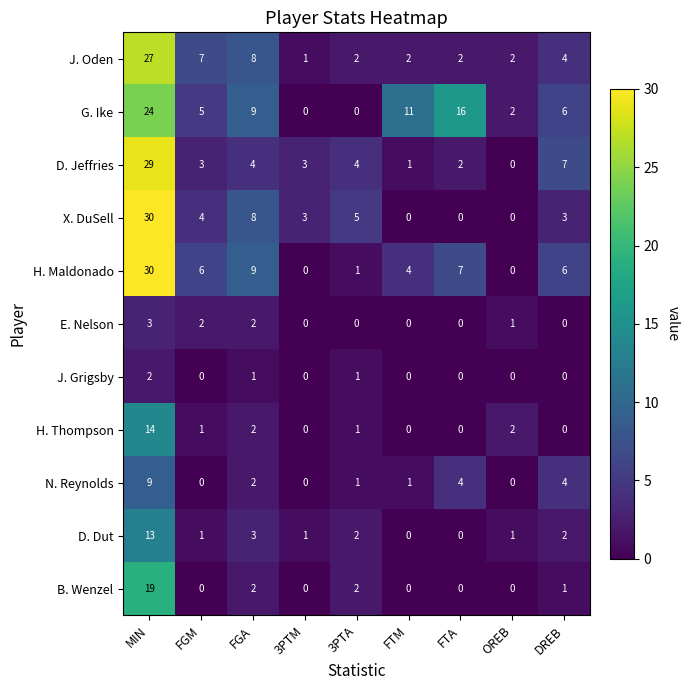

What is the spread (max minus min) of values at FTM?

11